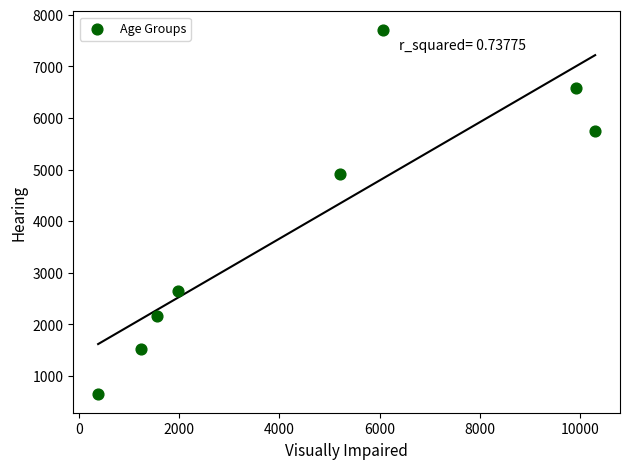

What Y value in the scatter plot is closest to 4176?

4921